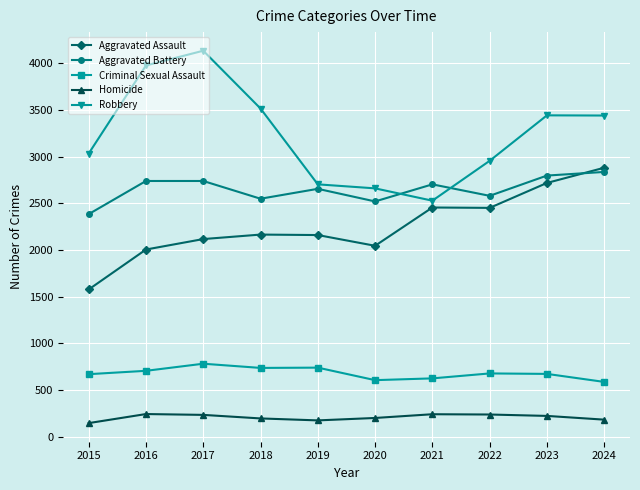

The Aggravated Assault series shows 2044 at 2020. True or false?

True